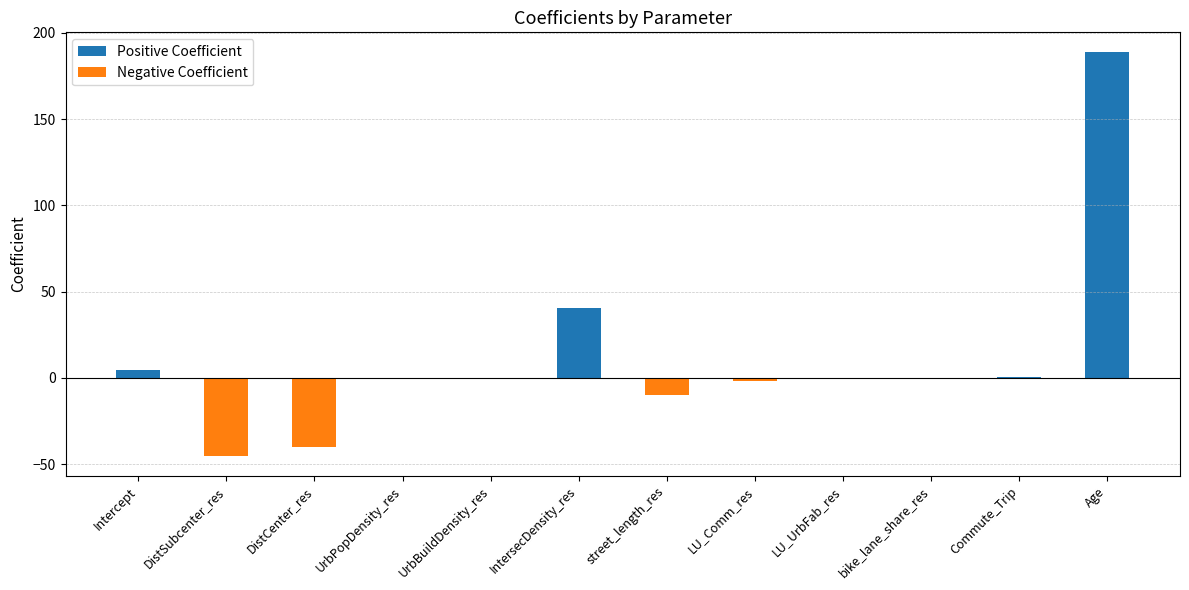

At which category does the chart reach its minimum across all series?

DistSubcenter_res